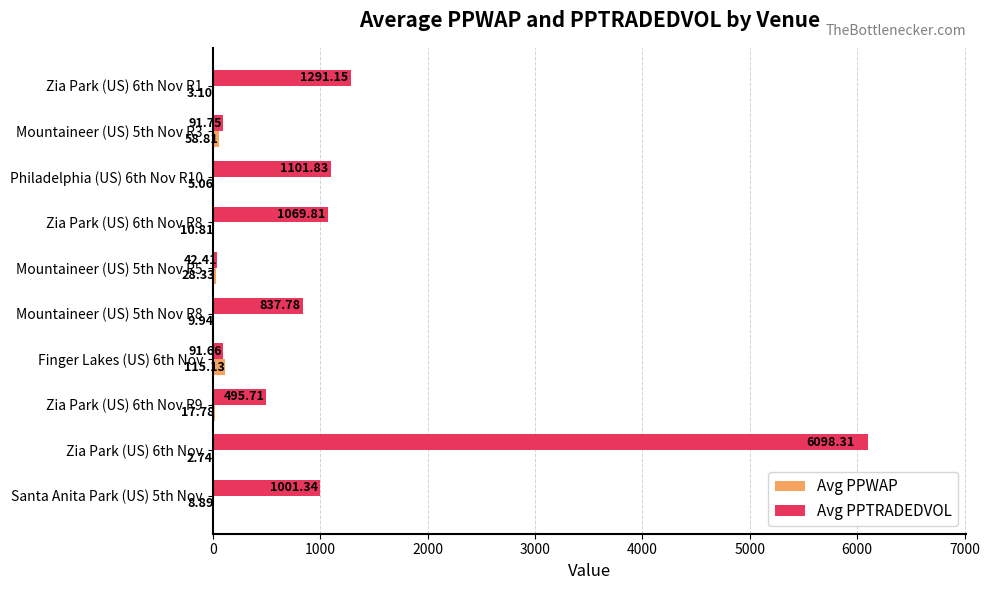

What is the highest value of the Avg PPTRADEDVOL series?

6098.3